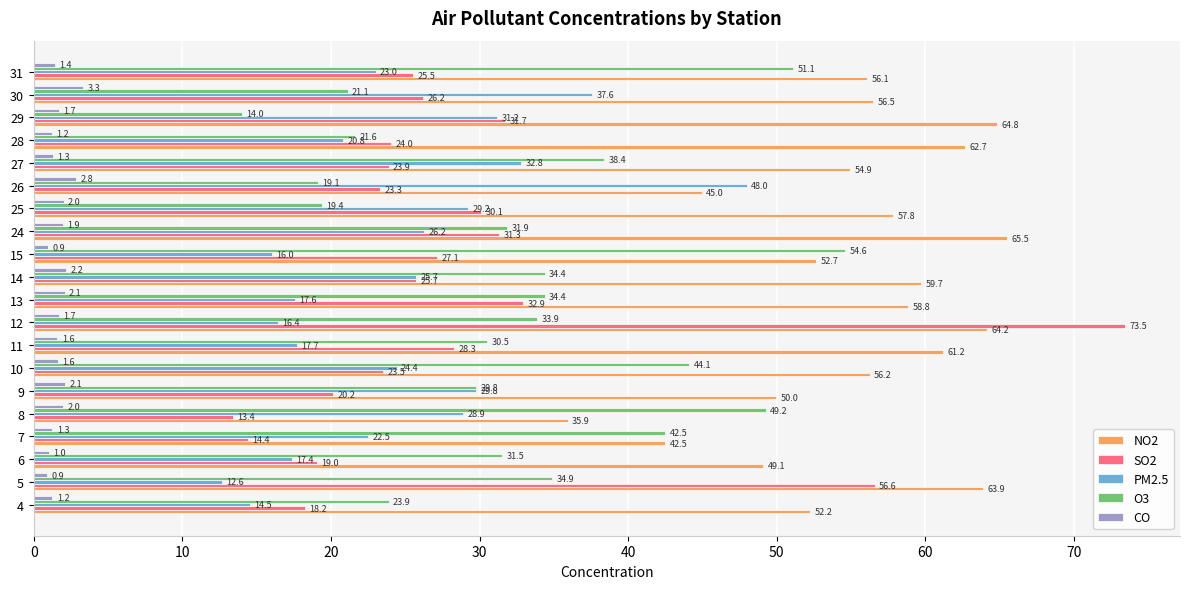

The CO series shows 1.4 at 31. True or false?

True